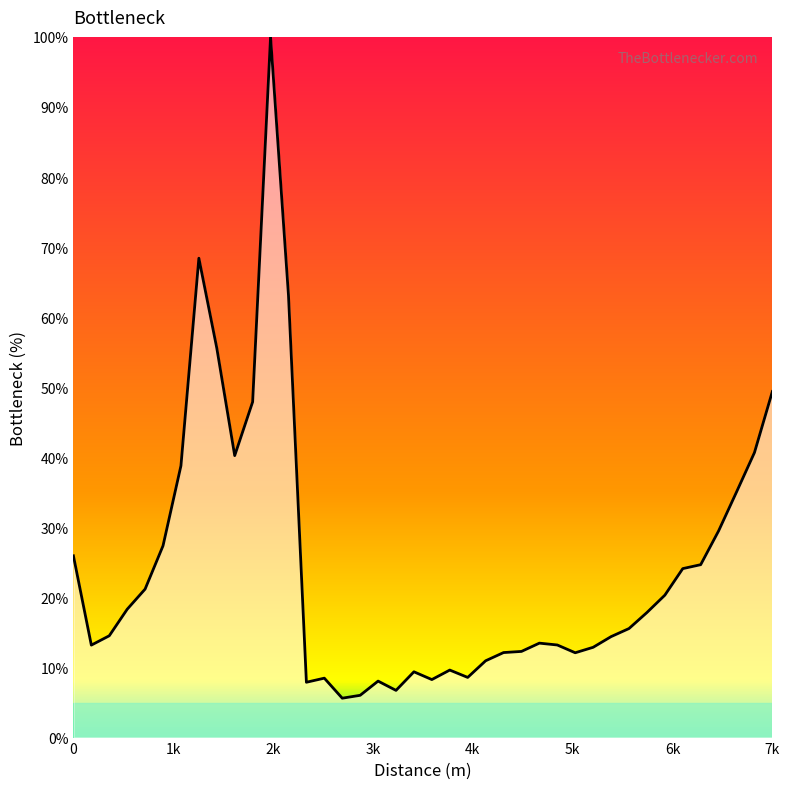

What is the minimum value shown in the chart?

5.6